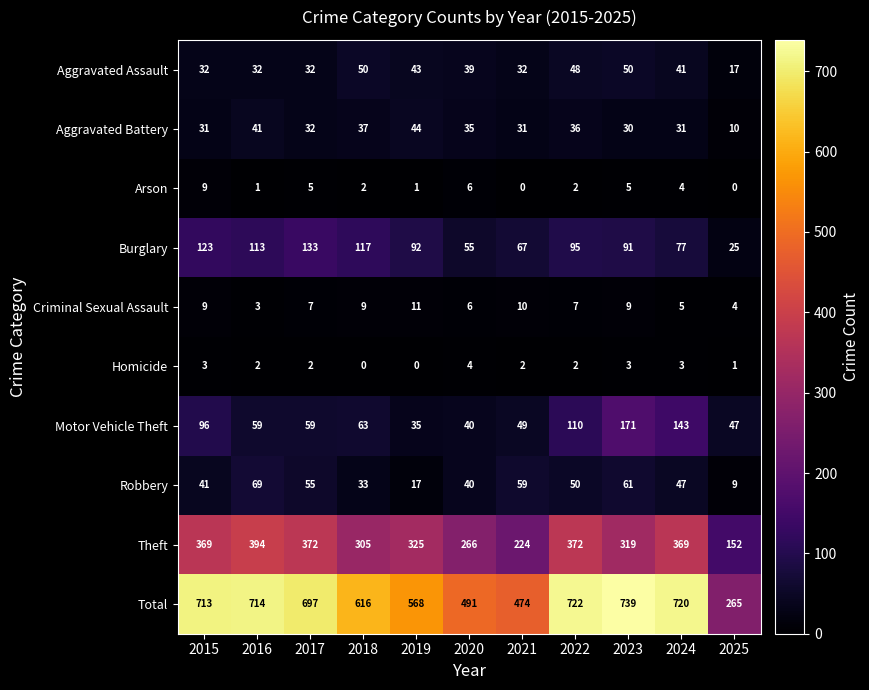

Which series has the widest spread of values?

Total